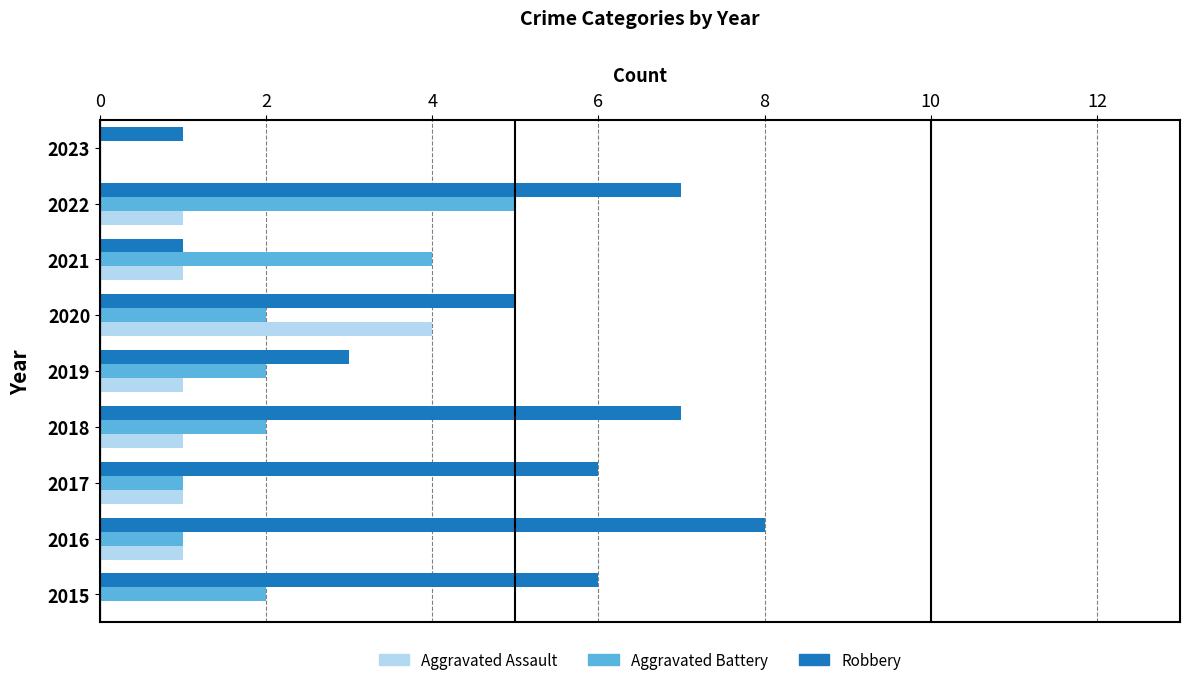

What is the sum of the Robbery values at 2017 and 2016?

14